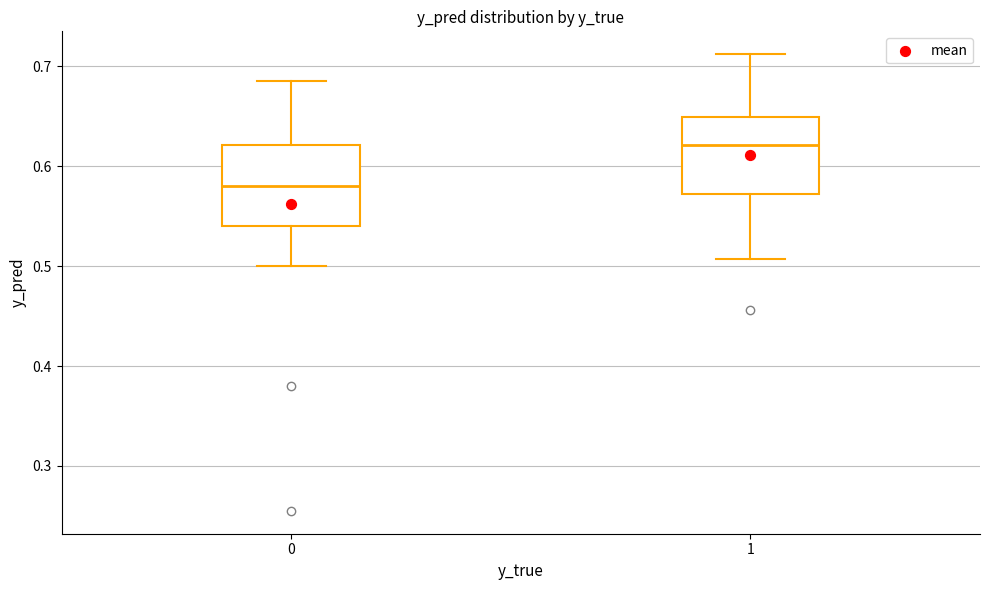

Which box's median line is the lowest?

0